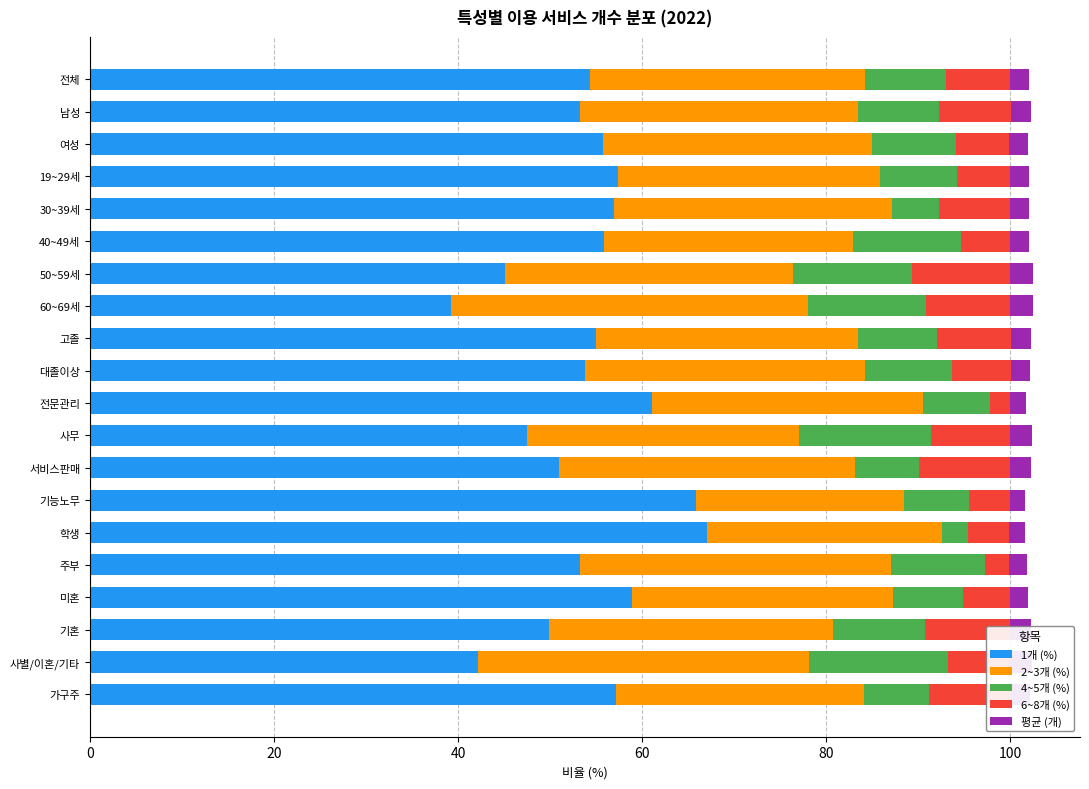

What is the maximum value for 1개 (%)?

67.1